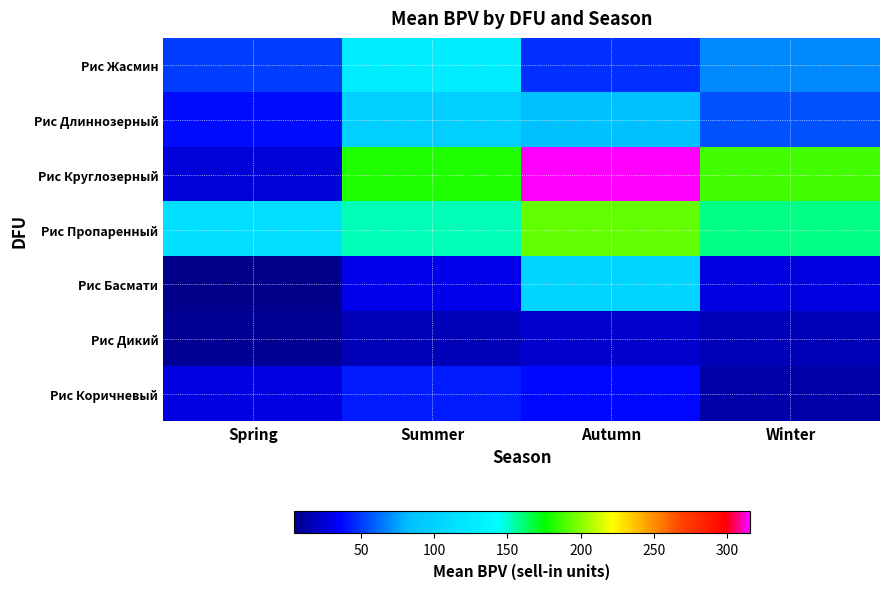

Reading left to right, list all the values displayed in this chart.

Рис Жасмин: Spring=50.6	Summer=125.9	Autumn=47.6	Winter=69.6
Рис Длиннозерный: Spring=39.0	Summer=98.5	Autumn=85.4	Winter=55.2
Рис Круглозерный: Spring=24.9	Summer=181.0	Autumn=315.4	Winter=187.4
Рис Пропаренный: Spring=114.6	Summer=153.5	Autumn=193.2	Winter=158.6
Рис Басмати: Spring=4.1	Summer=29.8	Autumn=104.8	Winter=28.1
Рис Дикий: Spring=6.7	Summer=16.8	Autumn=22.6	Winter=16.3
Рис Коричневый: Spring=28.3	Summer=42.4	Autumn=38.0	Winter=12.7